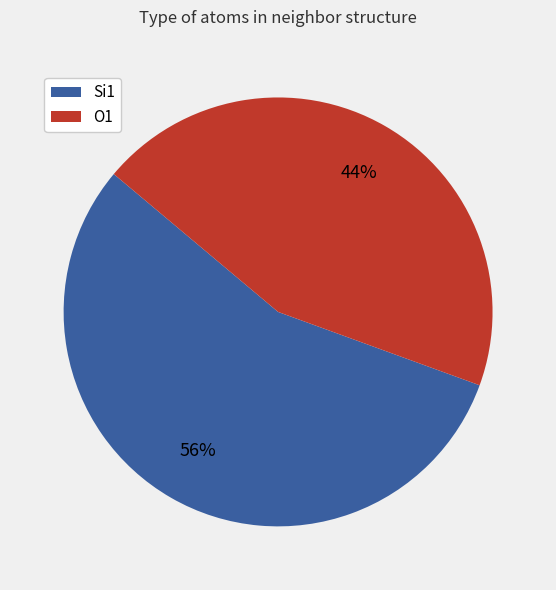

To the nearest percent, what is the average slice percentage?

50%